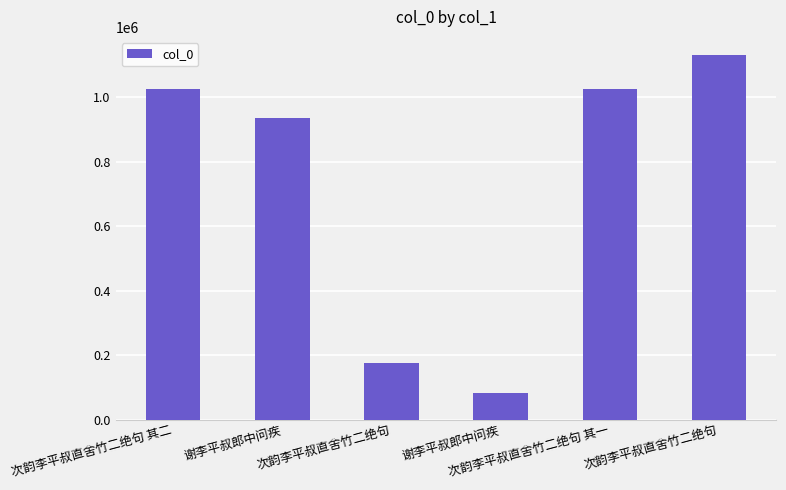

What is the change in value from 次韵李平叔直舍竹二绝句 其一 to 次韵李平叔直舍竹二绝句?

+105371